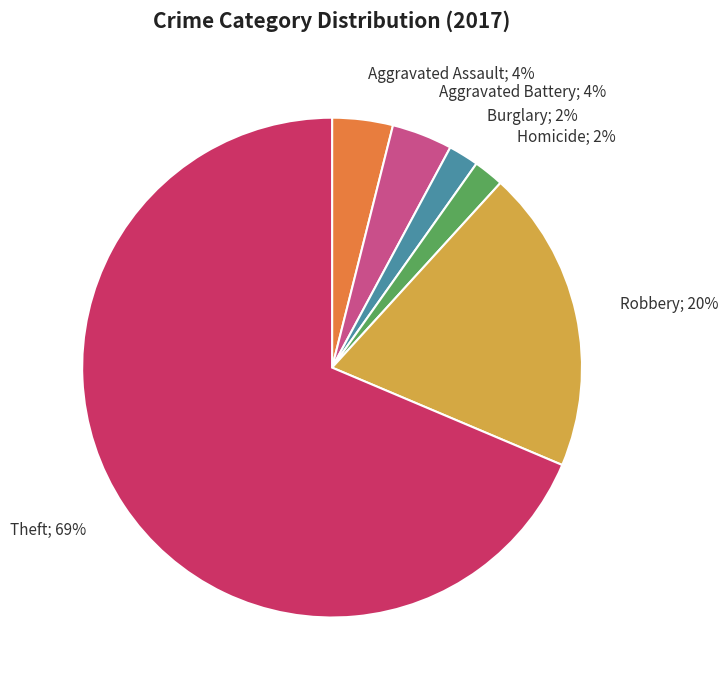

Combined, do Aggravated Assault; 4% and Burglary; 2% account for over 50%?

No